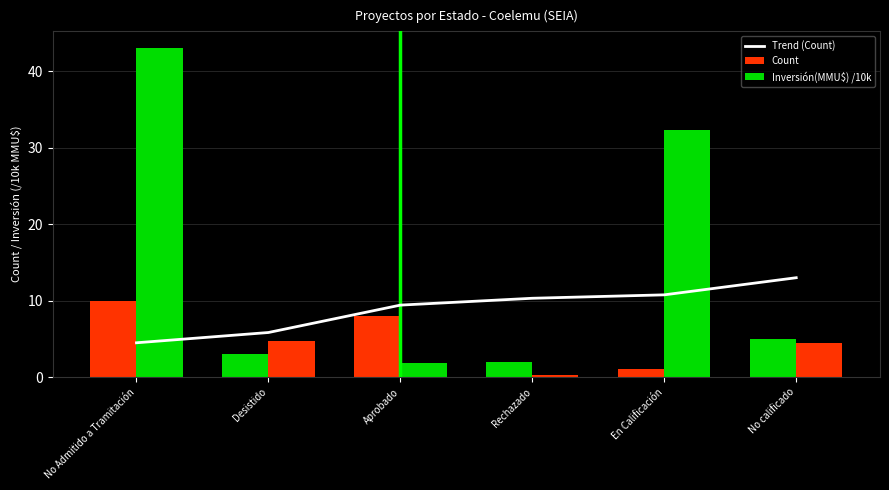

Which series has the widest spread of values?

Inversión(MMU$) /10k